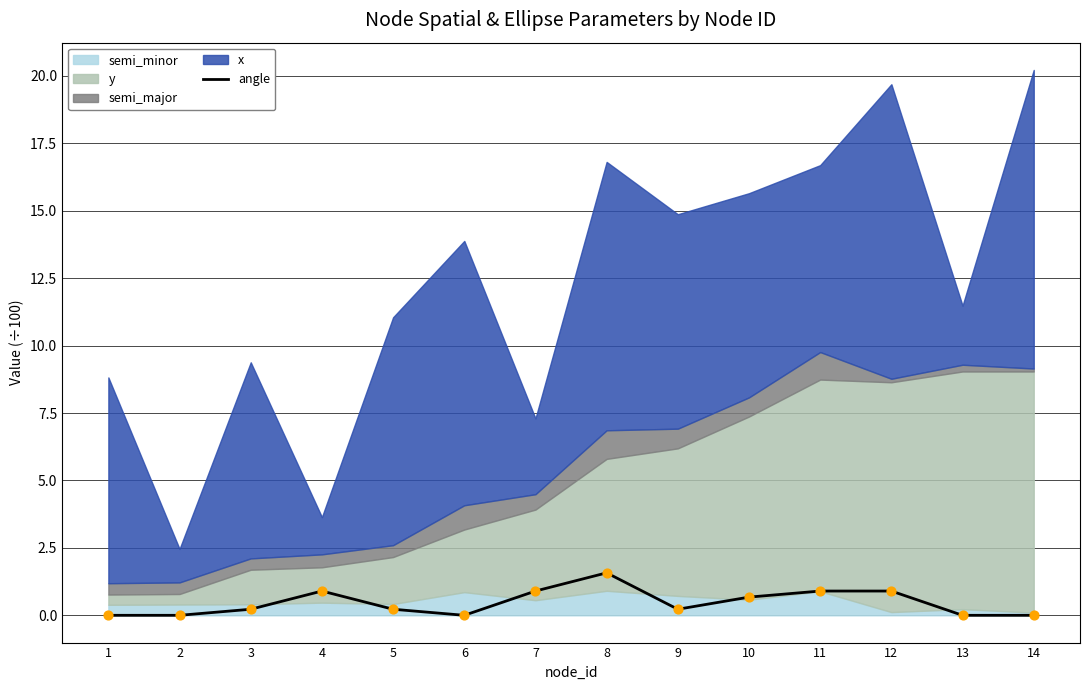

What is the change in value from 5 to 11?

+0.7